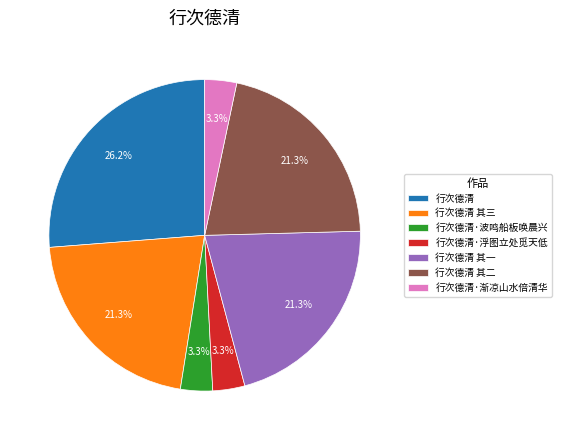

To the nearest percent, what portion does 行次德清·浮图立处觅天低 represent?

3%